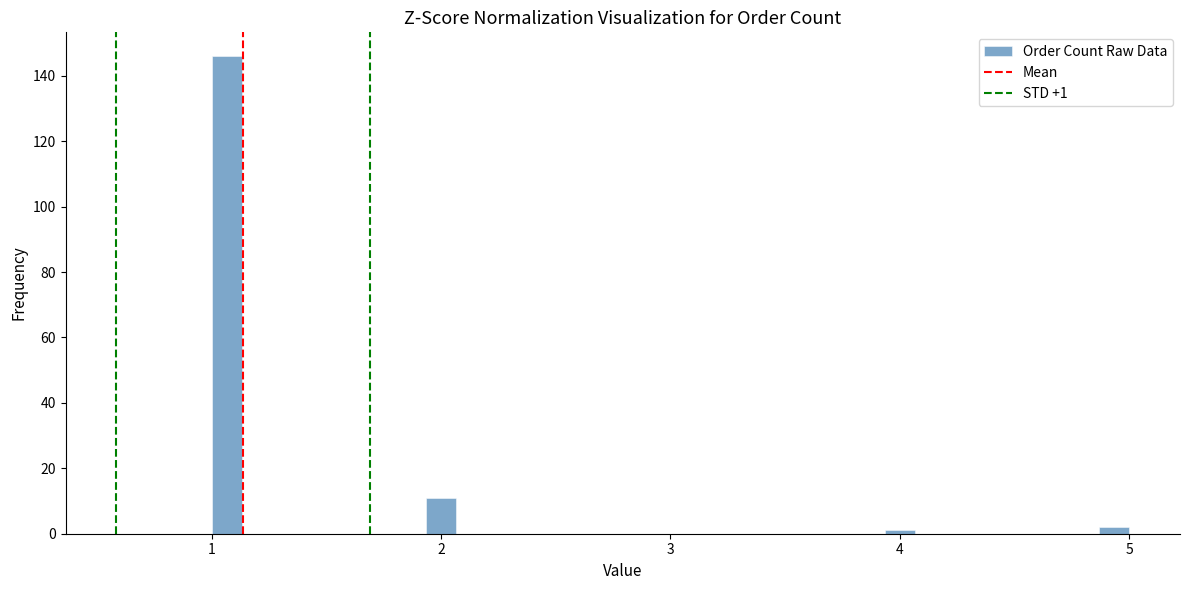

Around what value on the x-axis is the tallest bar? Give the approximate position of its centre, as read against the axis.

1.1